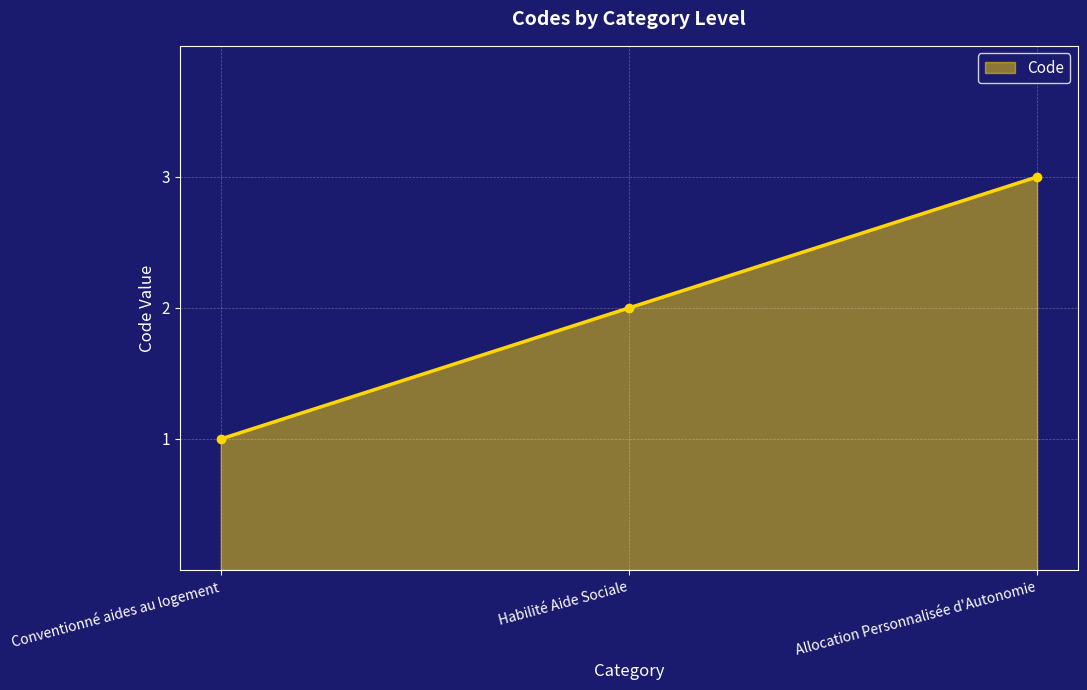

How many categories are shown in the chart?

3